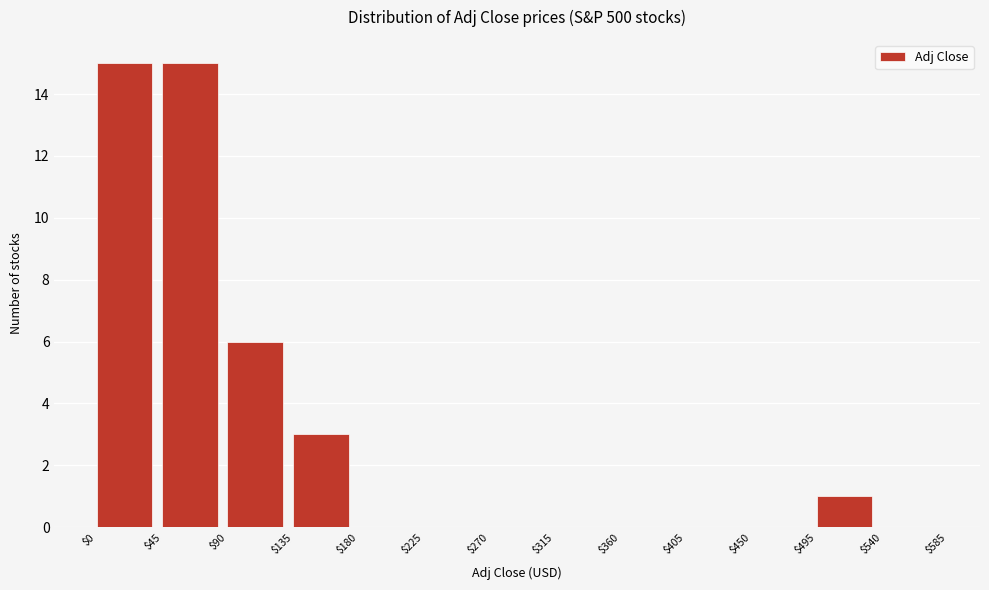

Reading left to right, list every bar in this chart as the range it spans on the x-axis followed by its height. The values are not printed on the chart, so give them approximately, as read against the axis.

$0 to $45: 15
$45 to $90: 15
$90 to $135: 6
$135 to $180: 3
$180 to $225: 0
$225 to $270: 0
$270 to $315: 0
$315 to $360: 0
$360 to $405: 0
$405 to $450: 0
$450 to $495: 0
$495 to $540: 1
$540 to $585: 0